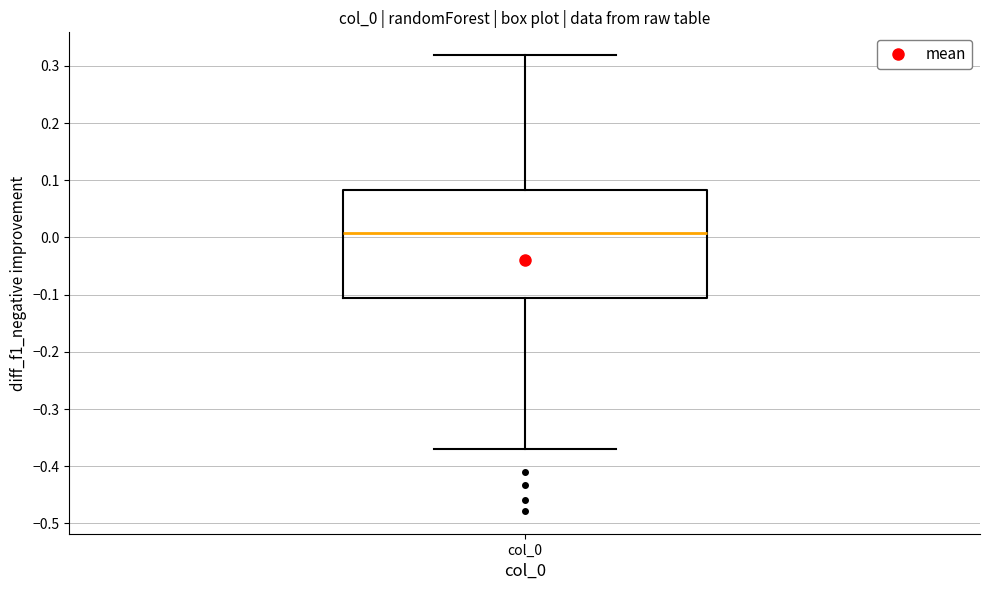

Read this box plot against the y-axis: the position of the median line, the range covered by the box, and the ends of both whiskers. The values are not printed on the chart, so give them approximately, as read against the axis.

median 0.01, box -0.11 to 0.08, whiskers -0.37 to 0.32